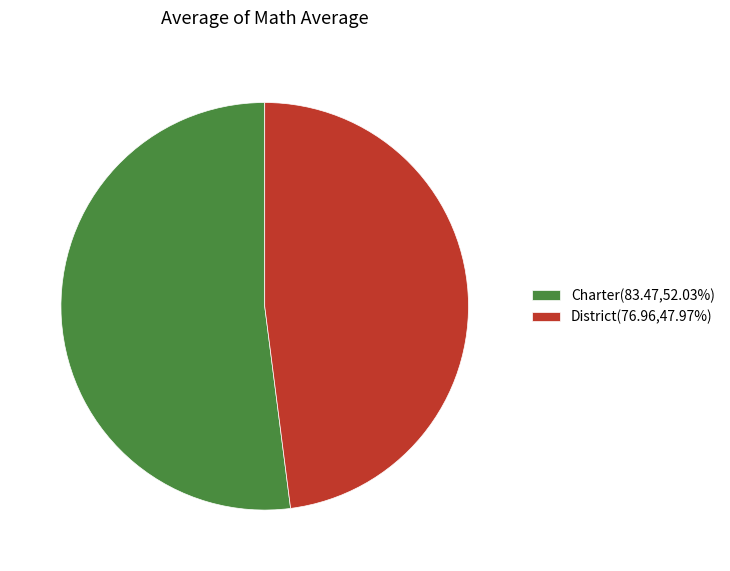

What is the ratio of the value at Charter(83.47,52.03%) to the value at District(76.96,47.97%)?

1.1